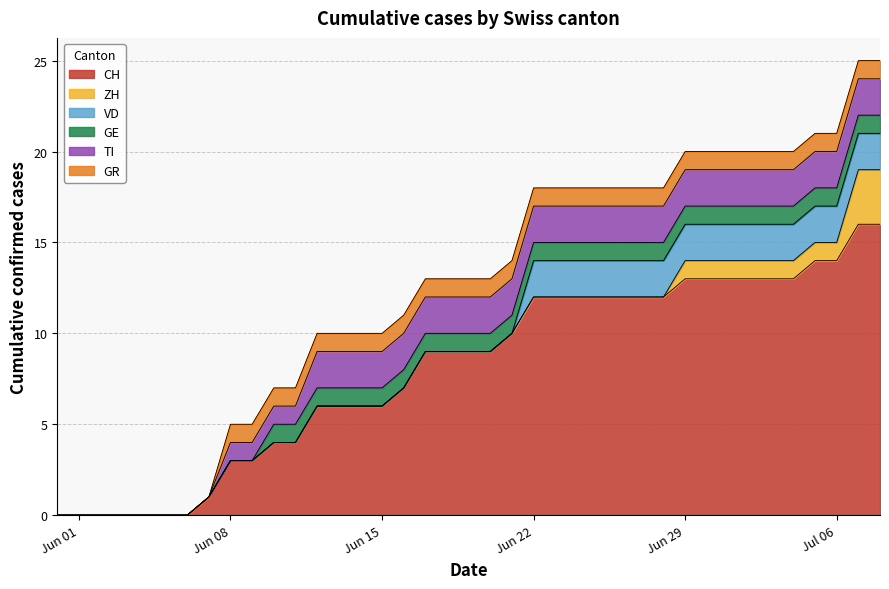

Between 2020-06-25 and 2020-06-21, which is larger?

2020-06-25